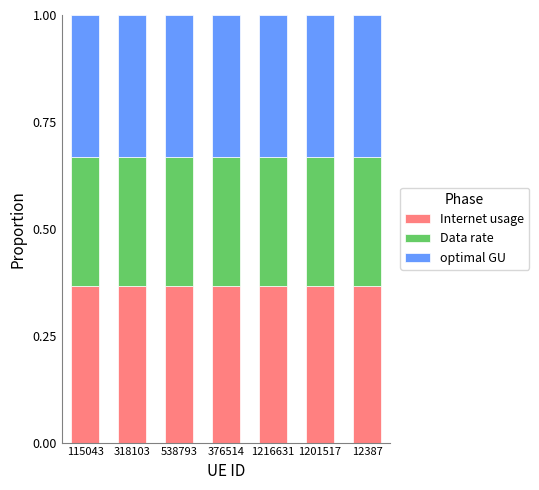

What is the total value across all series at 376514?

1.0